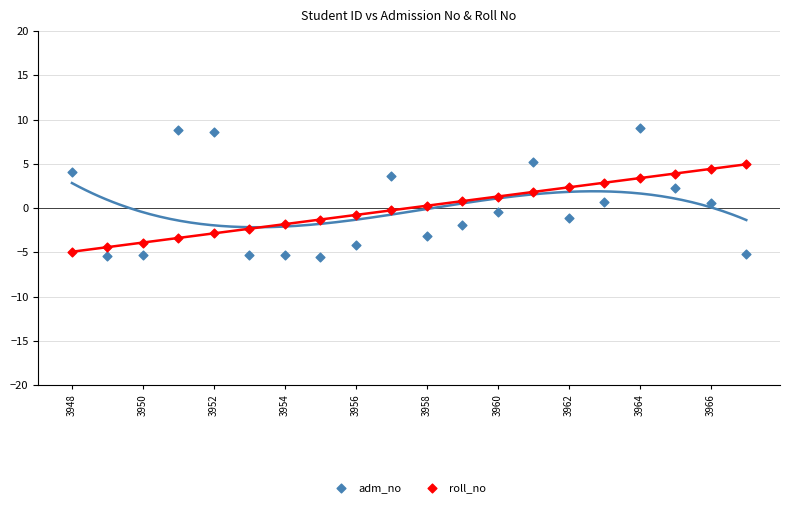

Across all data points, what is the range of Y values (max minus min)?

14.5